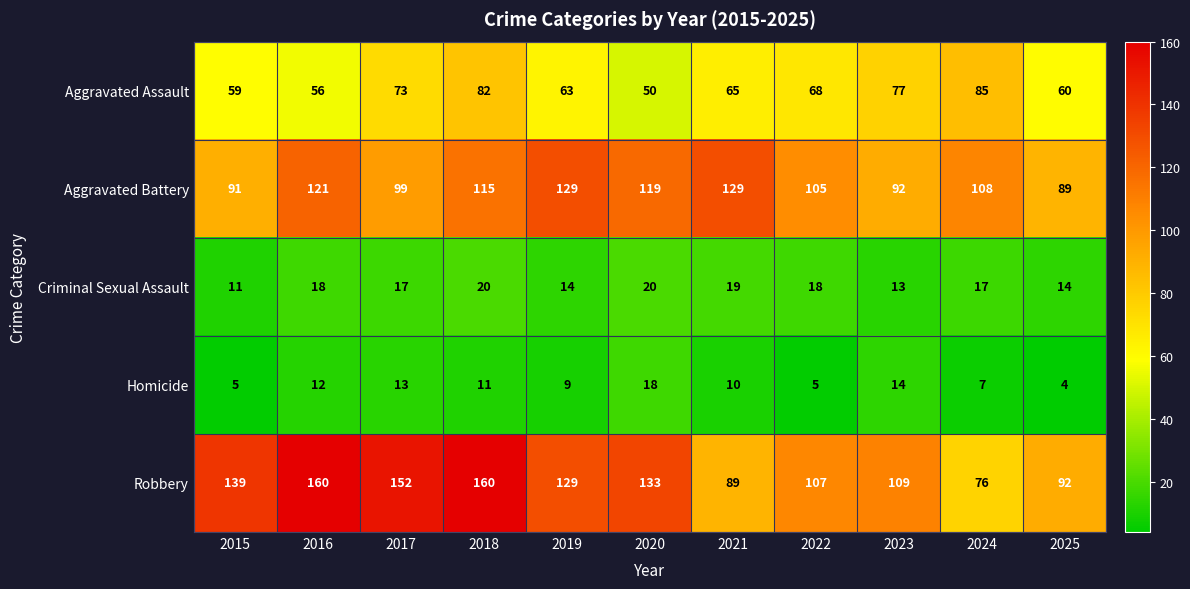

What is the average value of the Aggravated Battery series?

109